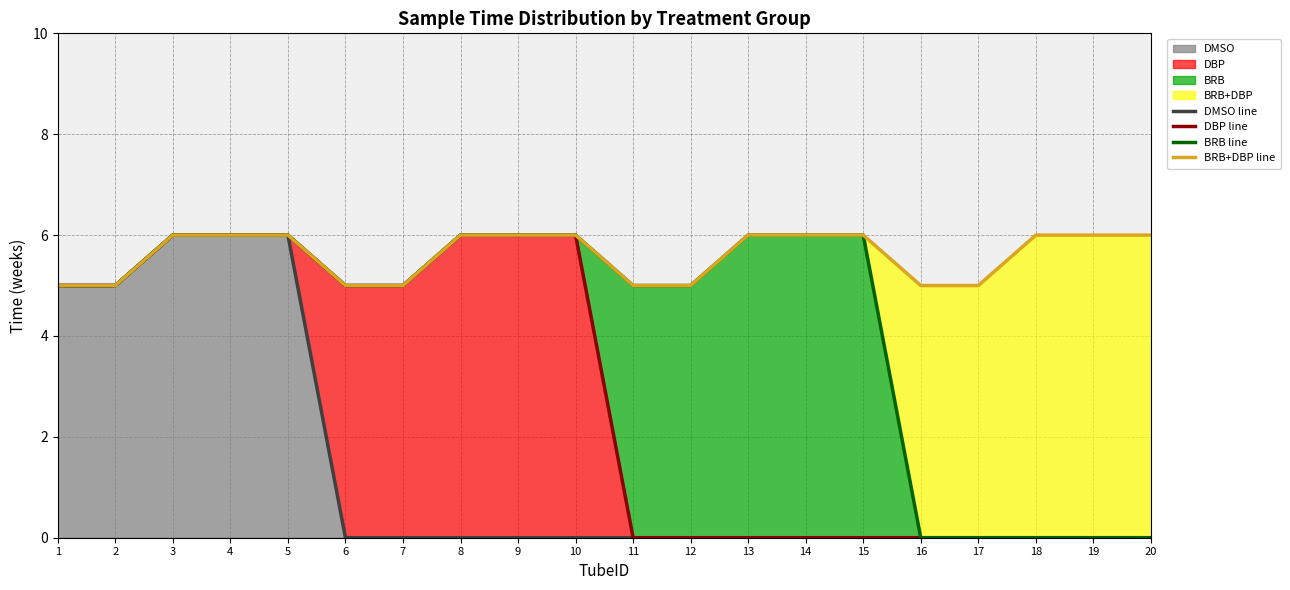

True or false: DMSO line and DBP line intersect in this chart.

False